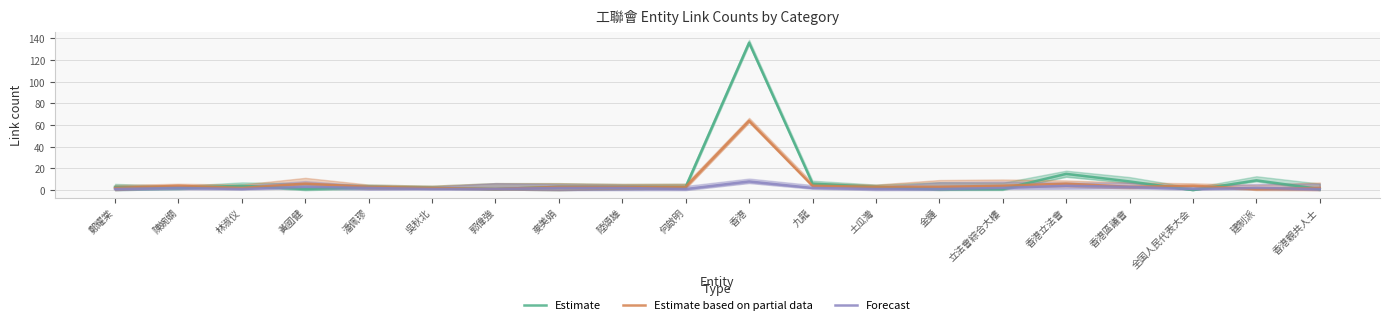

How many times do Estimate based on partial data and Forecast cross each other?

2